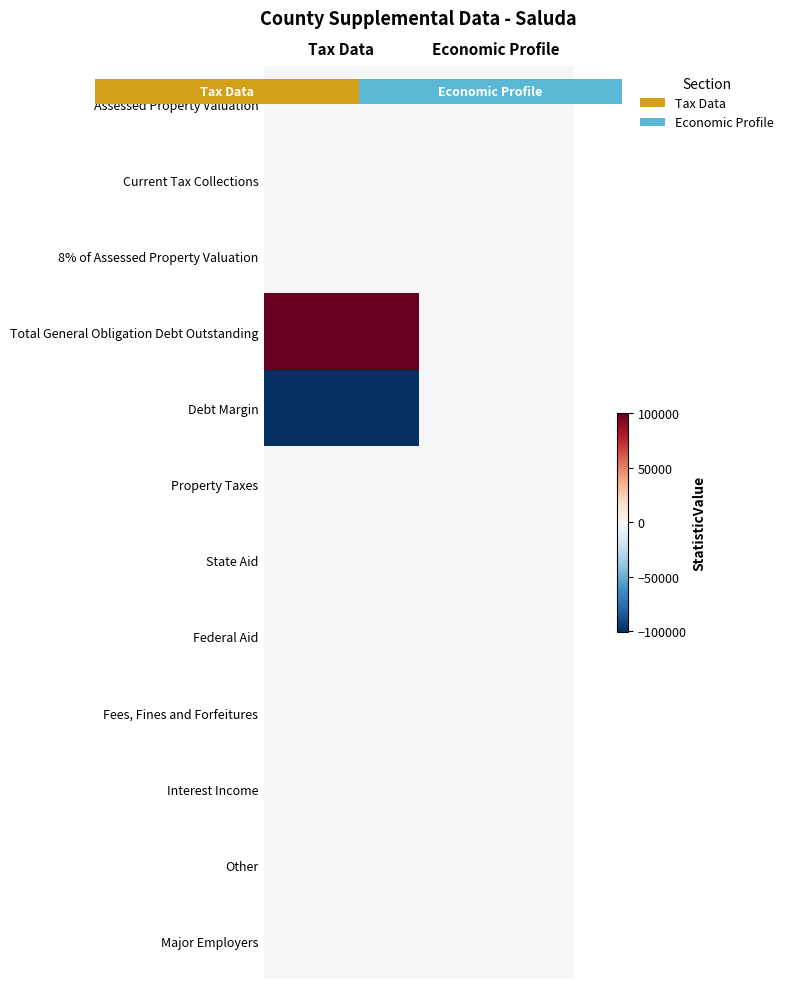

Count the number of data series in this chart.

12